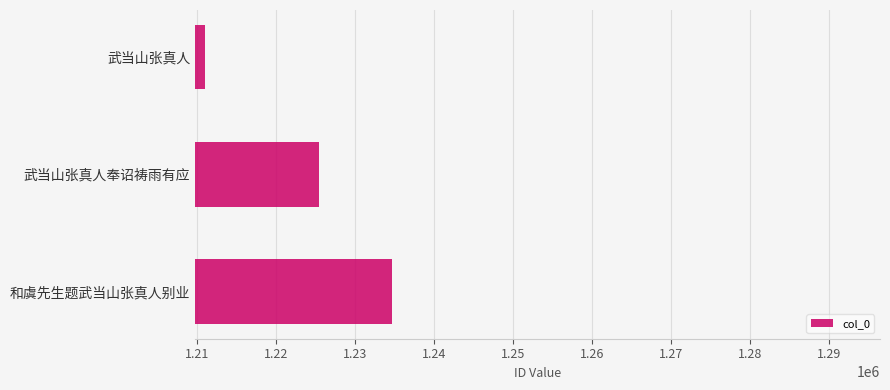

What is the sum of all values?

3671050